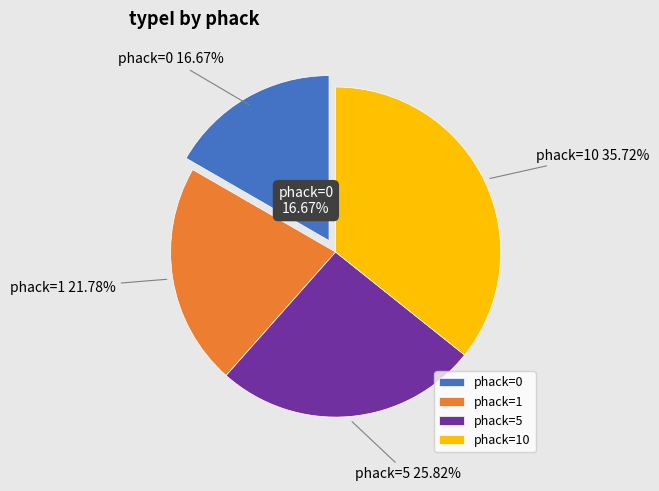

True or false: 1 accounts for 22% of the total.

True